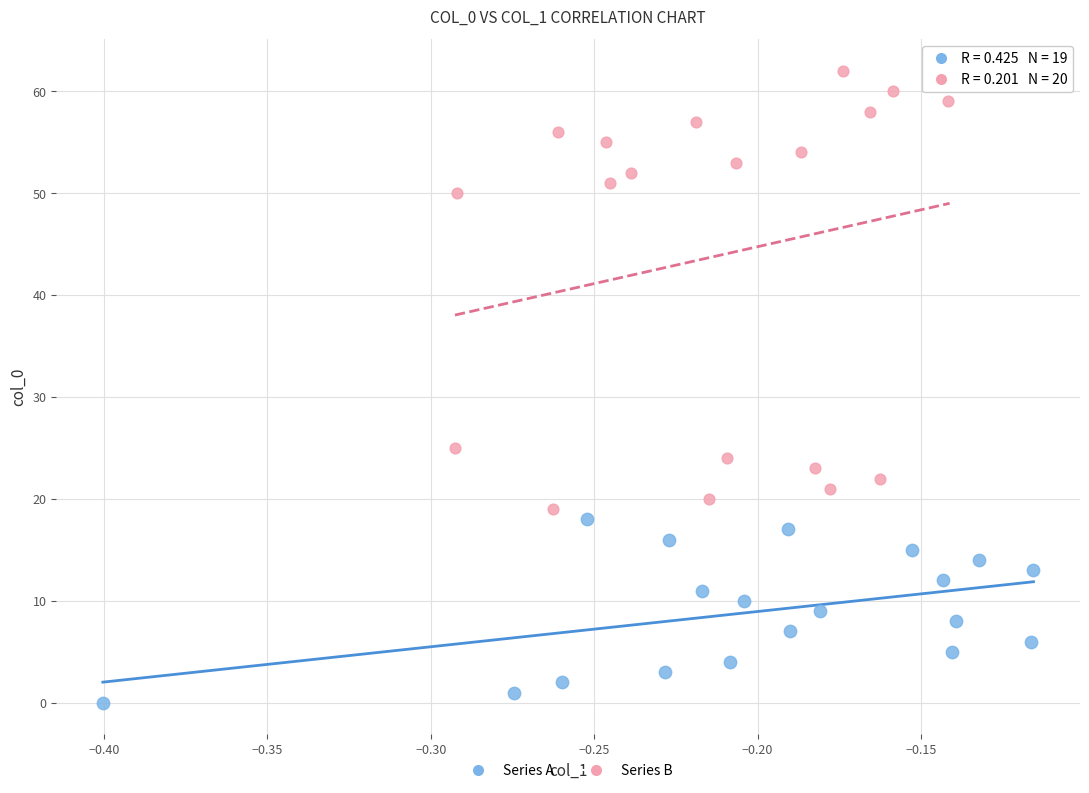

Which series has the largest Y range (max minus min)?

Series B